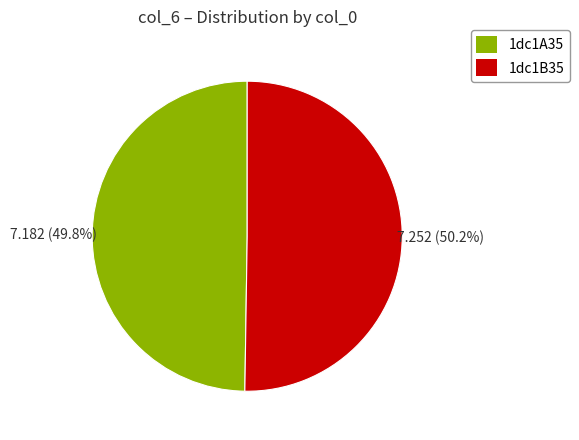

What percentage is NOT represented by 1dc1A35?

50.2%